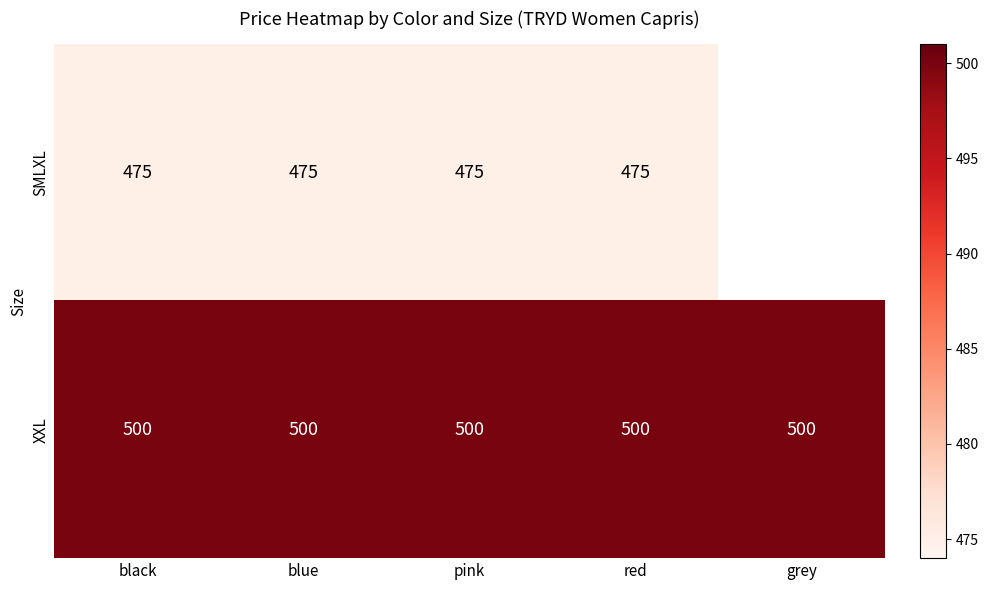

At red, list the series in order from largest to smallest.

XXL, SMLXL